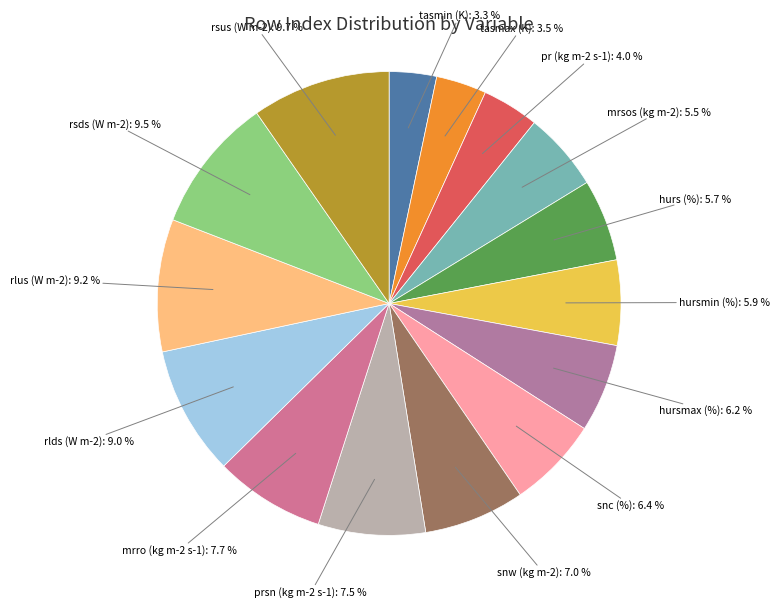

What percentage do pr (kg m-2 s-1) and hursmin (%) together represent?

9.9%